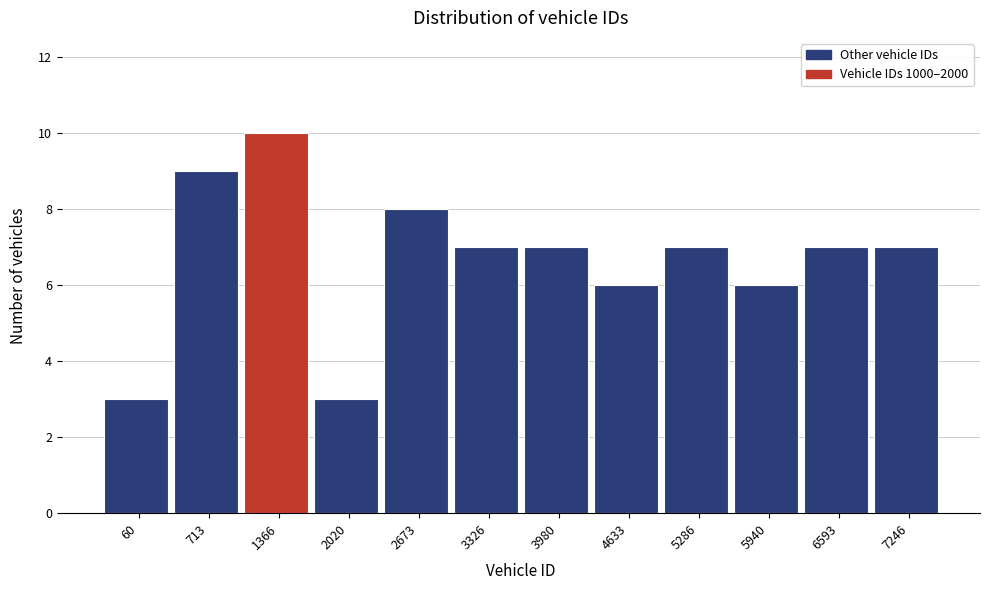

Reading right to left, extract all data points from this chart.

7	7	6	7	6	7	7	8	3	10	9	3